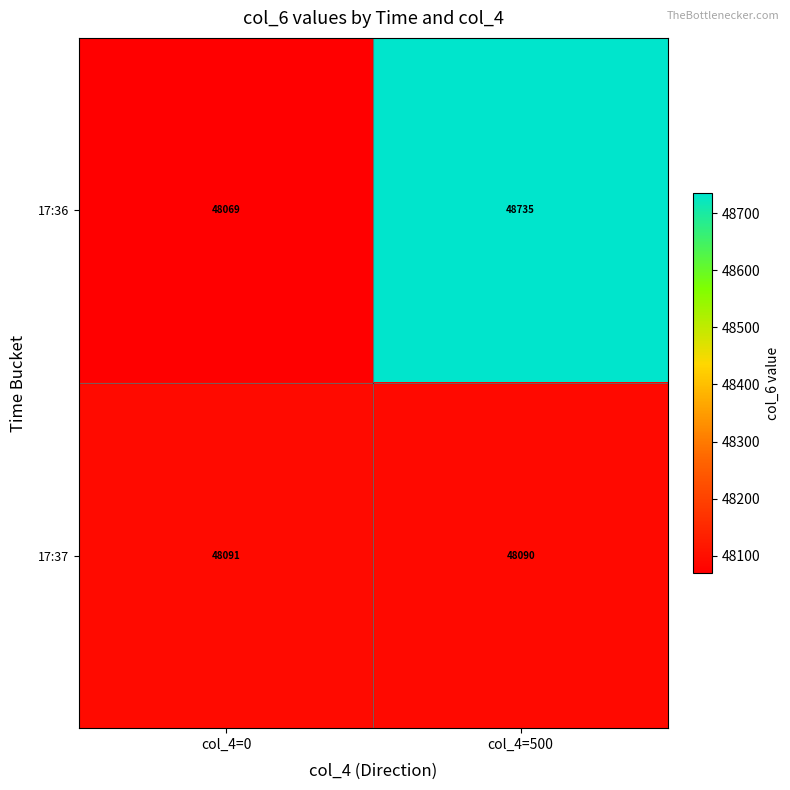

At how many categories does at least one series exceed 48415?

1